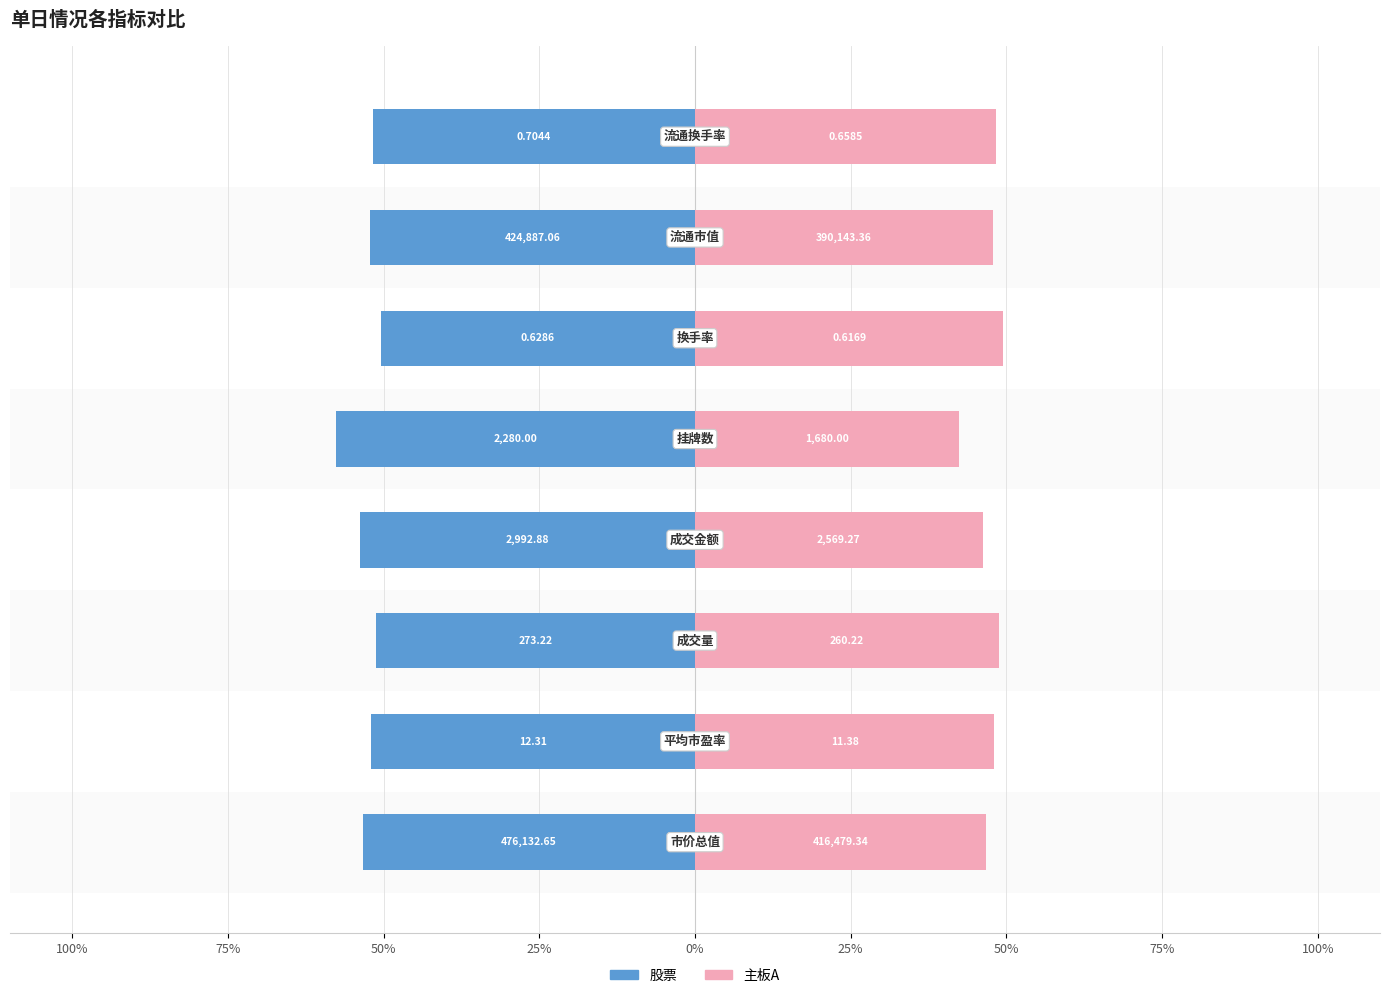

Reading right to left, transcribe all the data shown in this chart.

股票: 75%=-51.7	50%=-52.1	25%=-50.5	0%=-57.6	25%=-53.8	50%=-51.2	75%=-52.0	100%=-53.3
主板A: 75%=48.3	50%=47.9	25%=49.5	0%=42.4	25%=46.2	50%=48.8	75%=48.0	100%=46.7